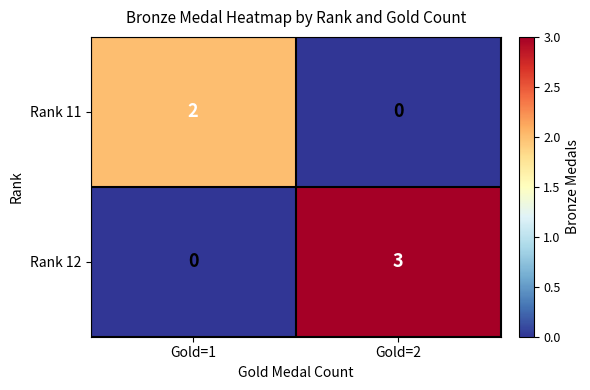

Which series has the largest total across all categories?

Rank 12